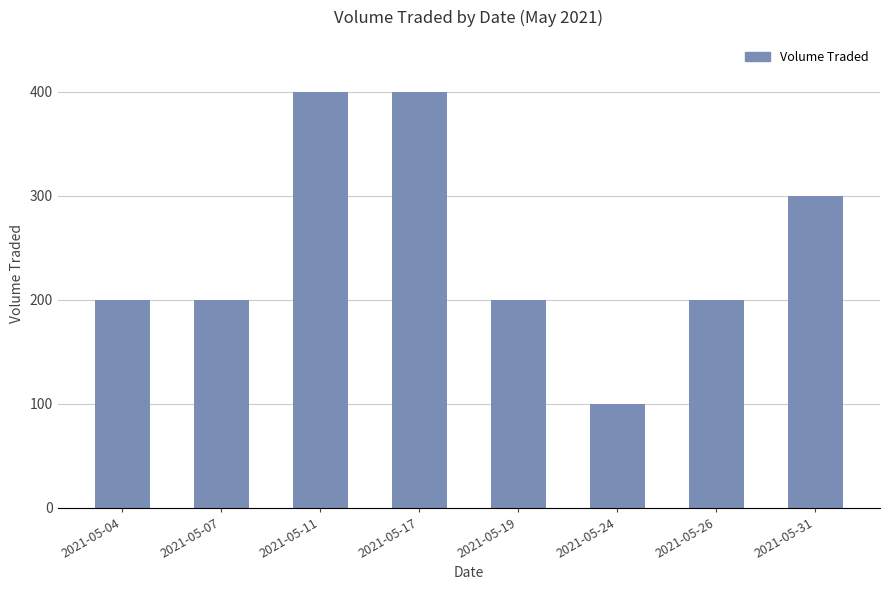

How many values are below 200?

1